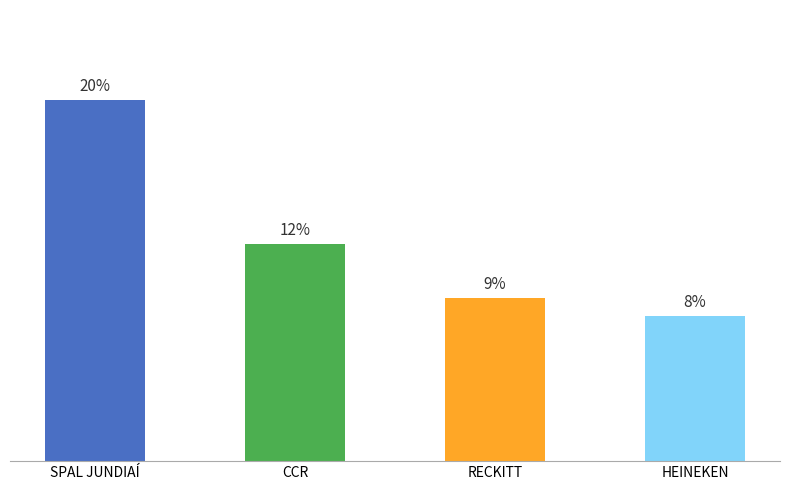

At which category does the chart reach its minimum across all series?

HEINEKEN